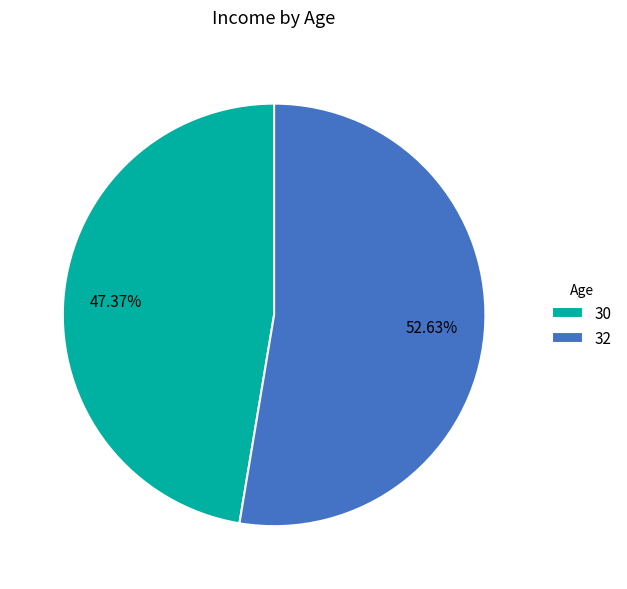

Which slice is the smallest?

30